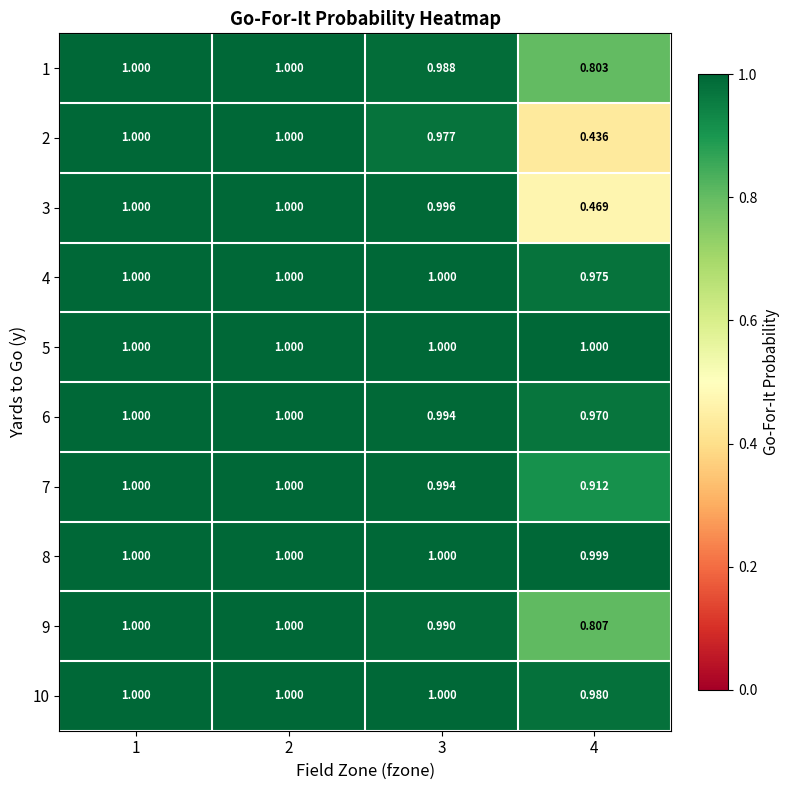

Is the value of 9 at 3 greater than the value of 2 at 1?

No